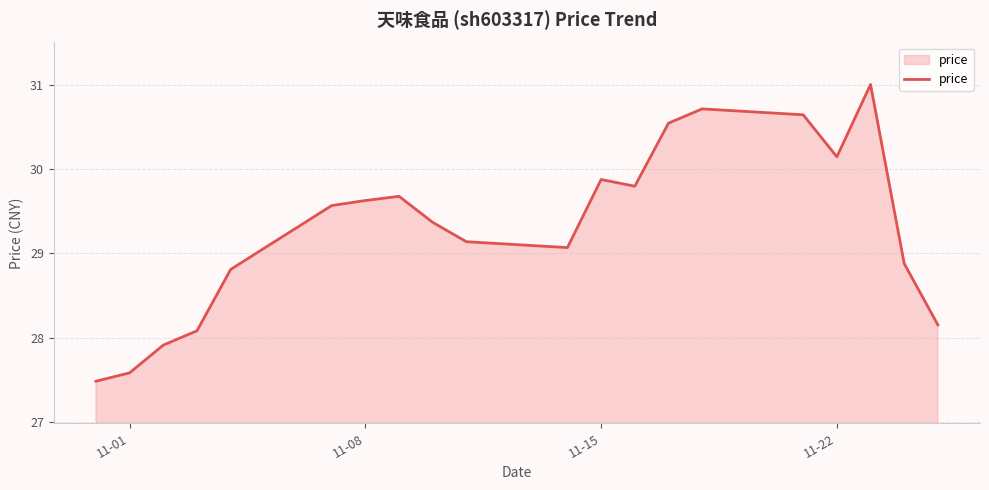

What is the difference between the maximum and minimum values?

3.5